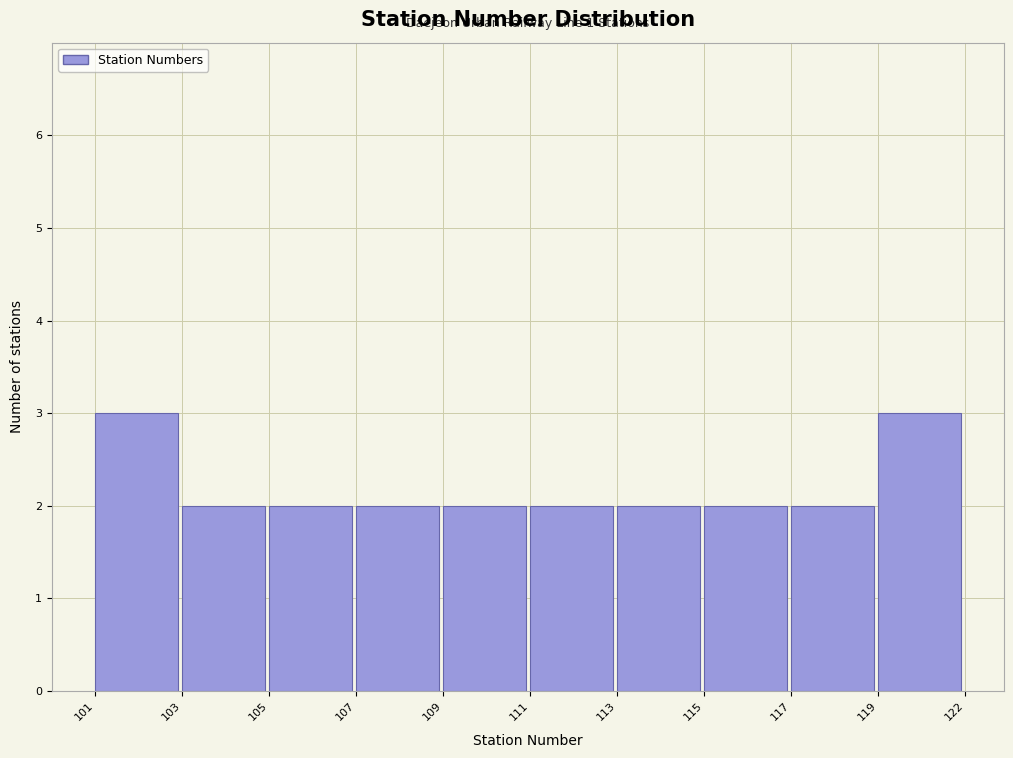

Reading right to left, extract all data points from this chart.

3	2	2	2	2	2	2	2	2	3